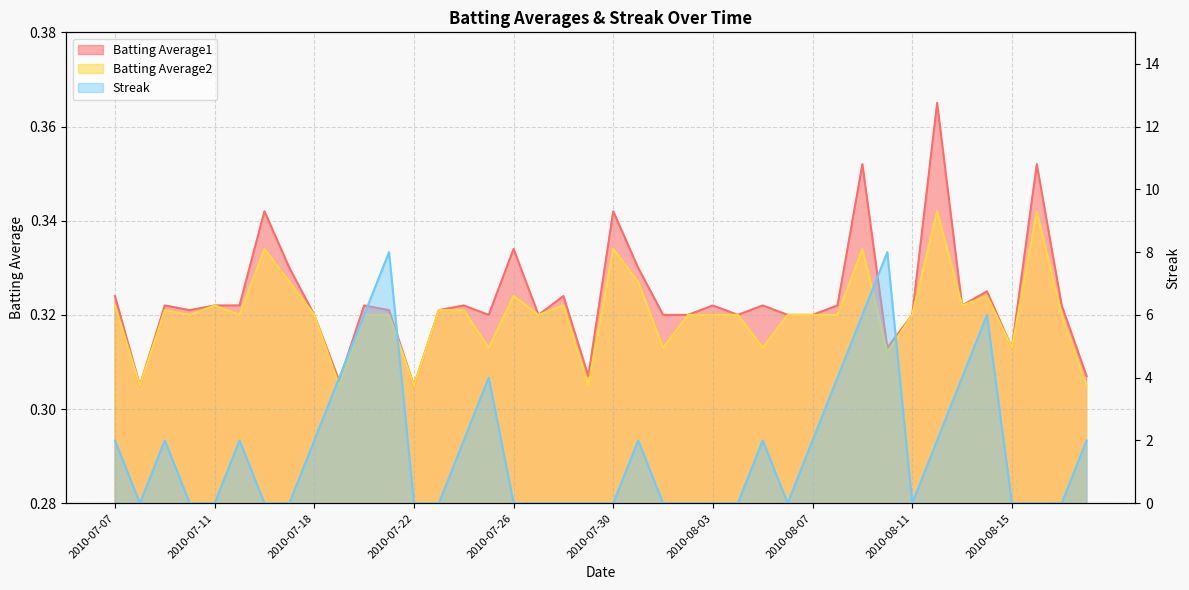

What is the sum of all Batting Average1 values?

12.9